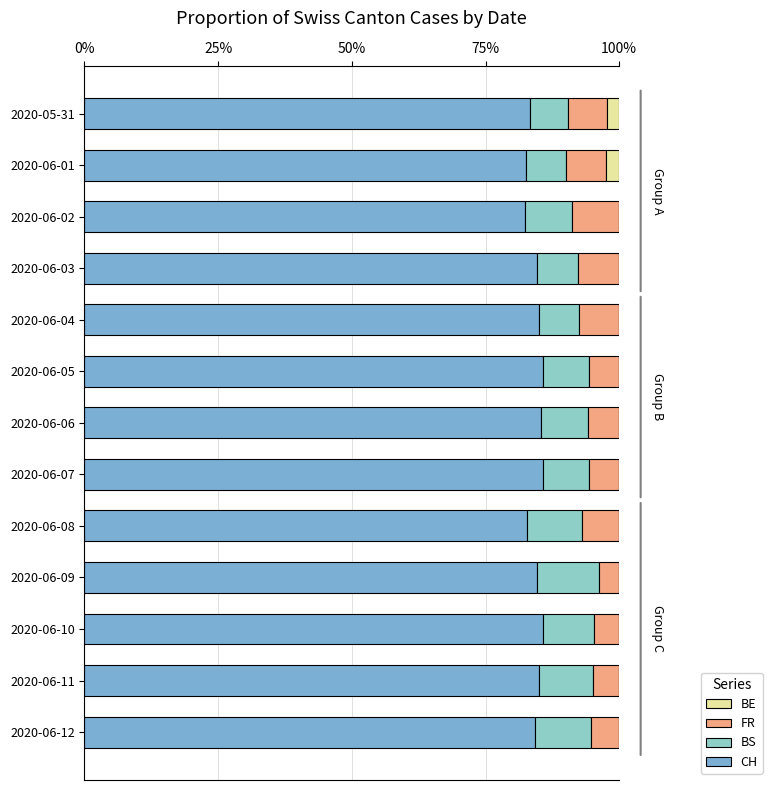

What is the sum of all CH values?

11.0